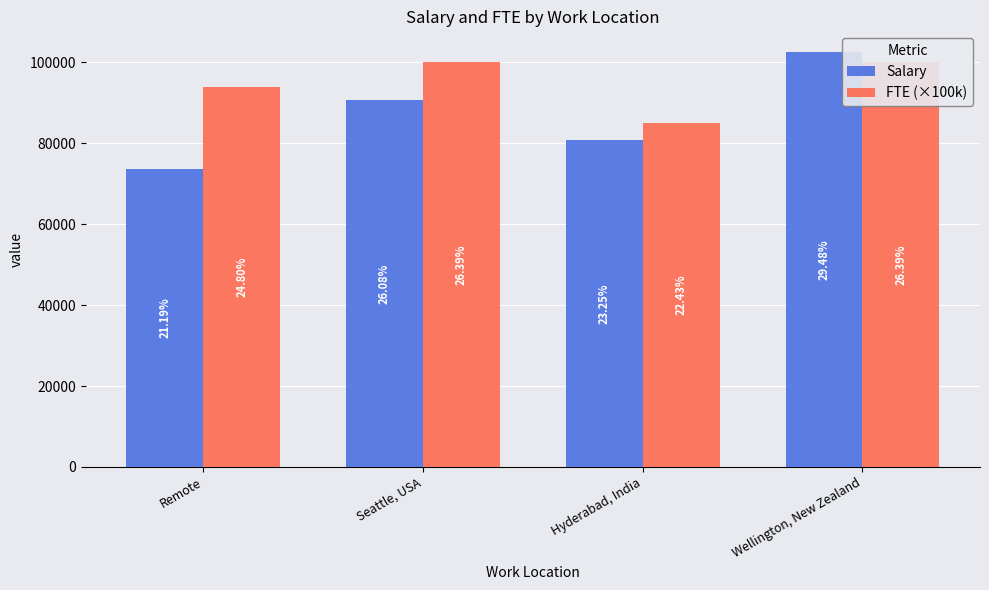

List the series in order of their overall mean, lowest first.

Salary, FTE (×100k)